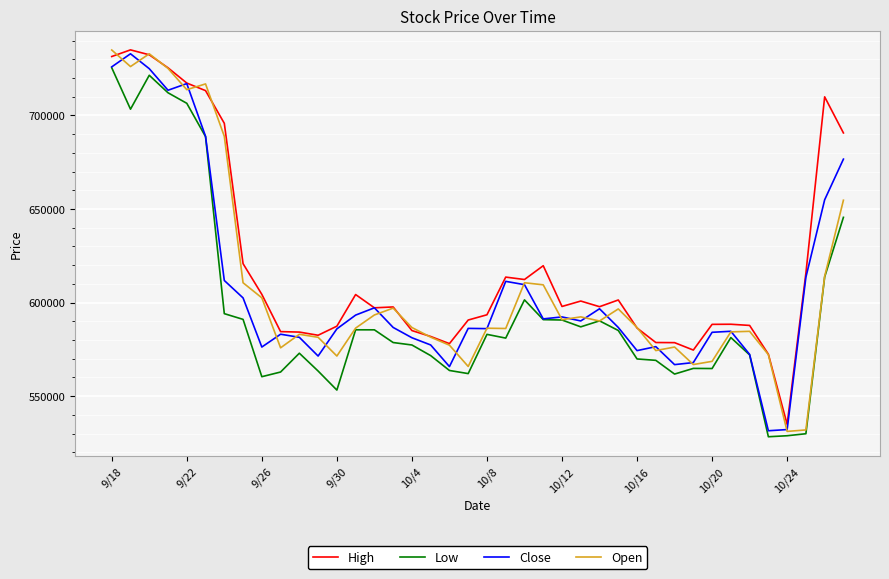

True or false: Low and High cross at least once.

False